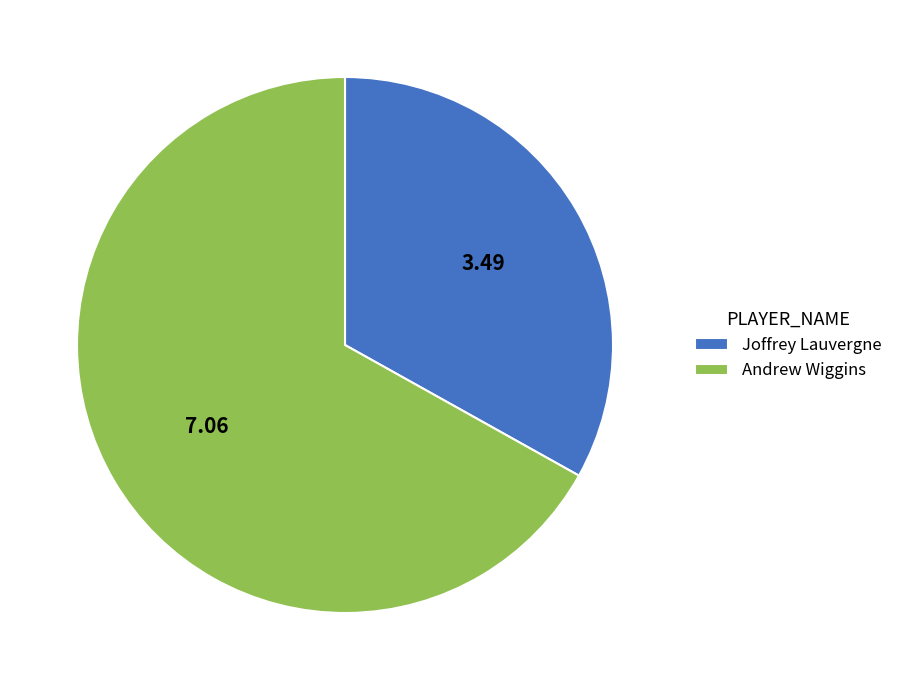

Rank the categories by value from highest to lowest.

Andrew Wiggins, Joffrey Lauvergne